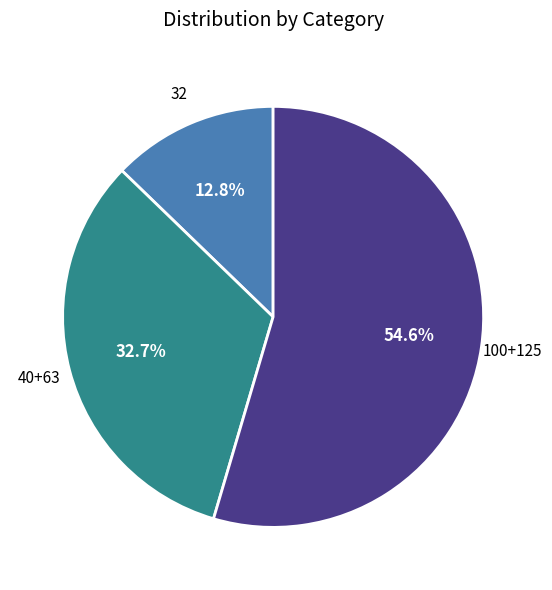

Is there a majority slice in this chart?

Yes